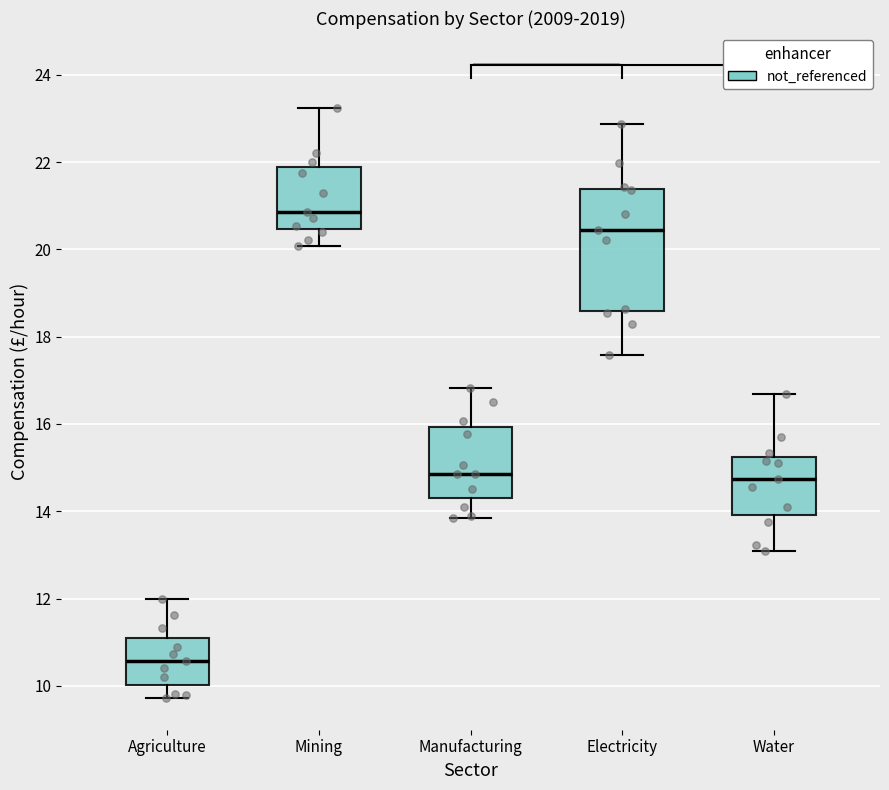

Where does the lower whisker of the box for Mining end on the y-axis? The values are not printed on the chart, so give them approximately, as read against the axis.

20.0